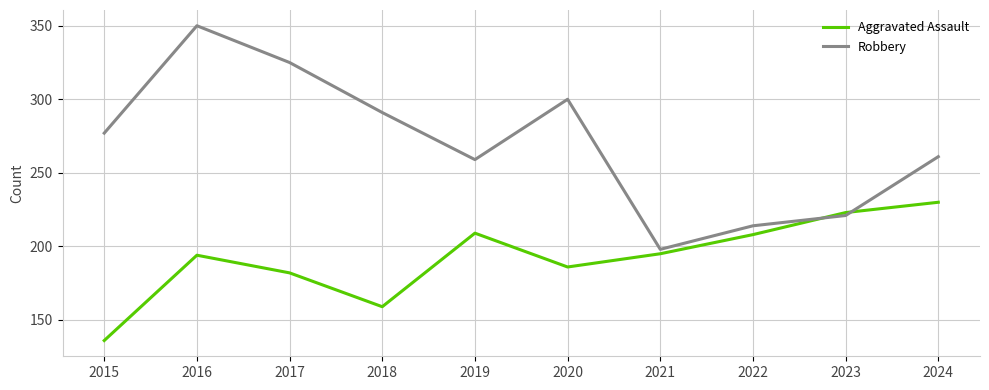

Rank the series at 2018 from highest to lowest value.

Robbery, Aggravated Assault